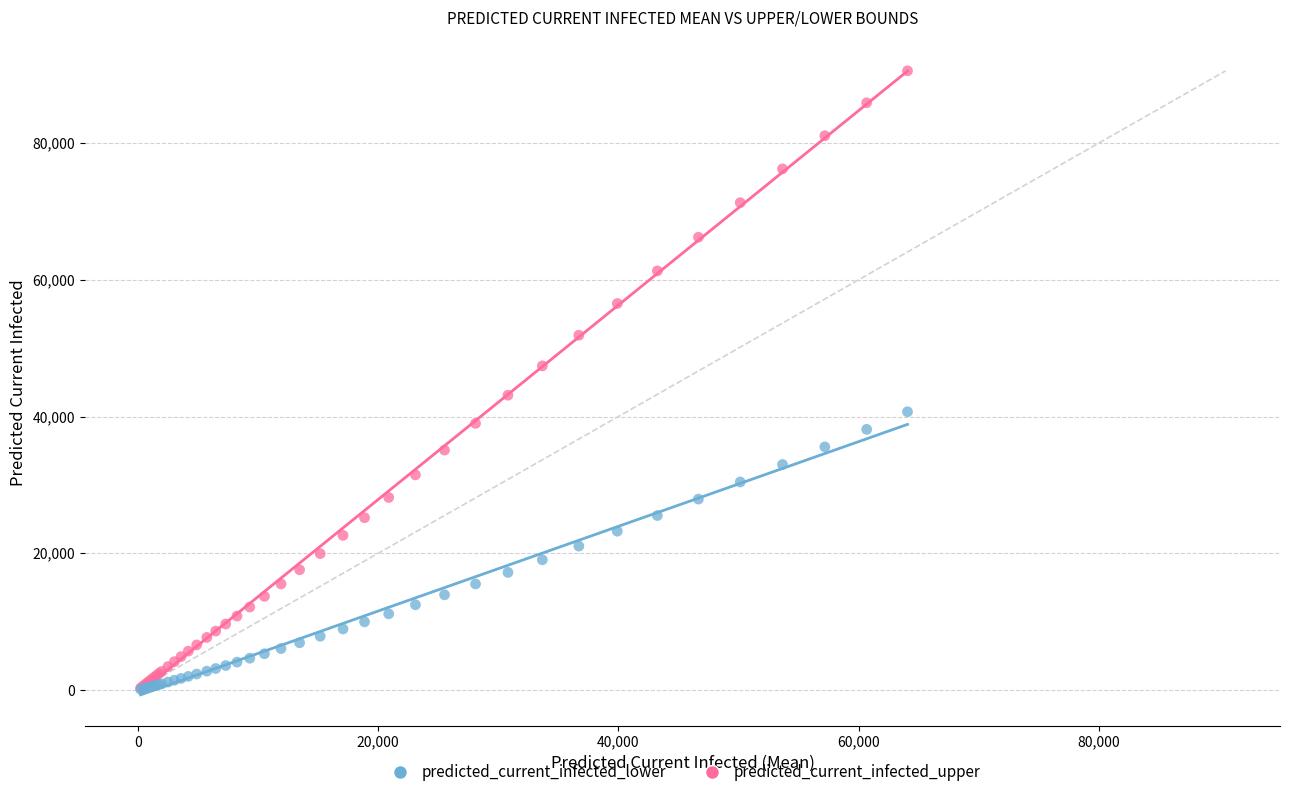

What are all the series names shown in the legend?

predicted_current_infected_lower, predicted_current_infected_upper